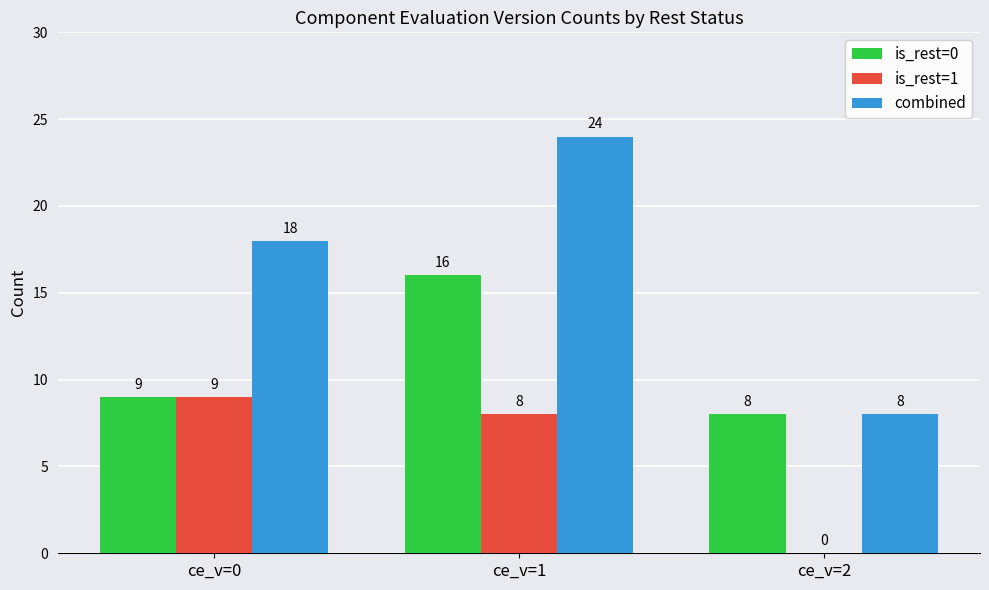

At which category is the sum across all series the highest?

ce_v=1